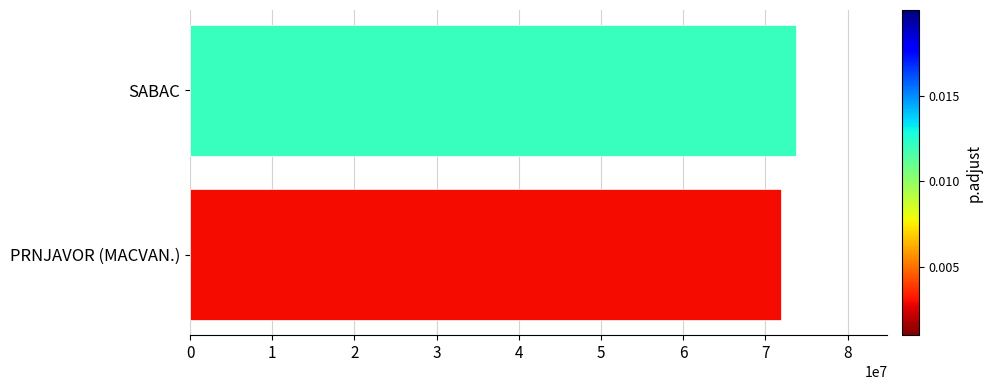

Are the bars horizontal?

Yes